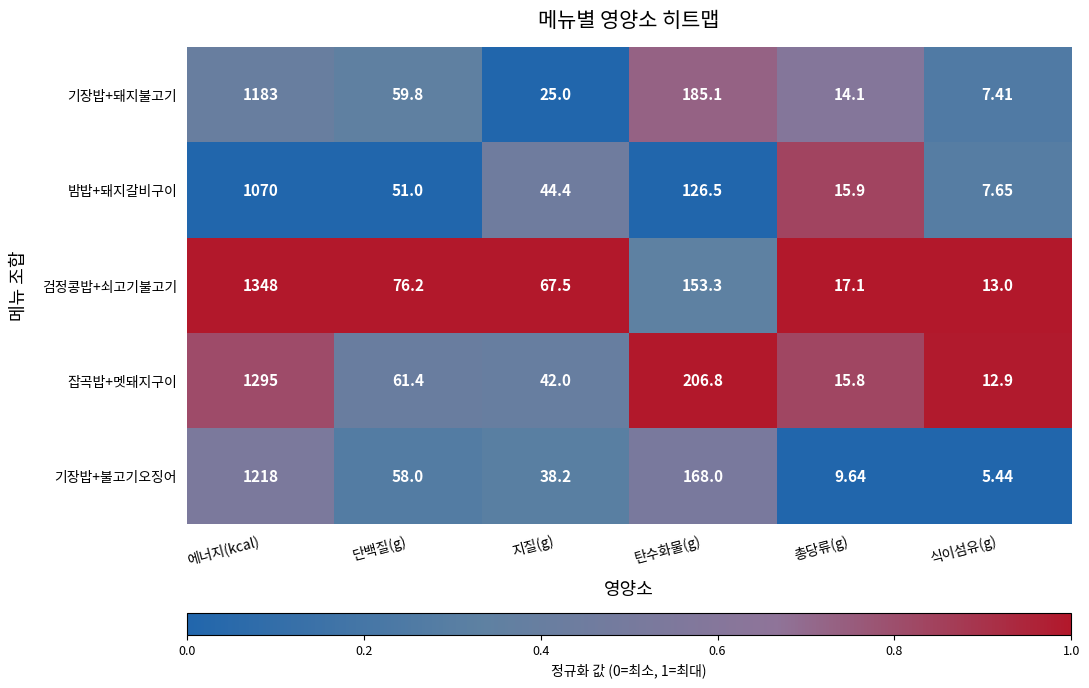

Which label corresponds to the largest value in the chart?

에너지(kcal)